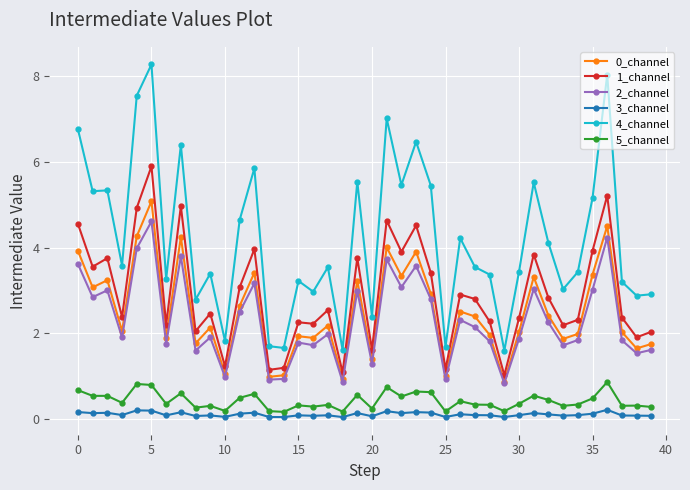

Which series has the widest spread of values?

4_channel